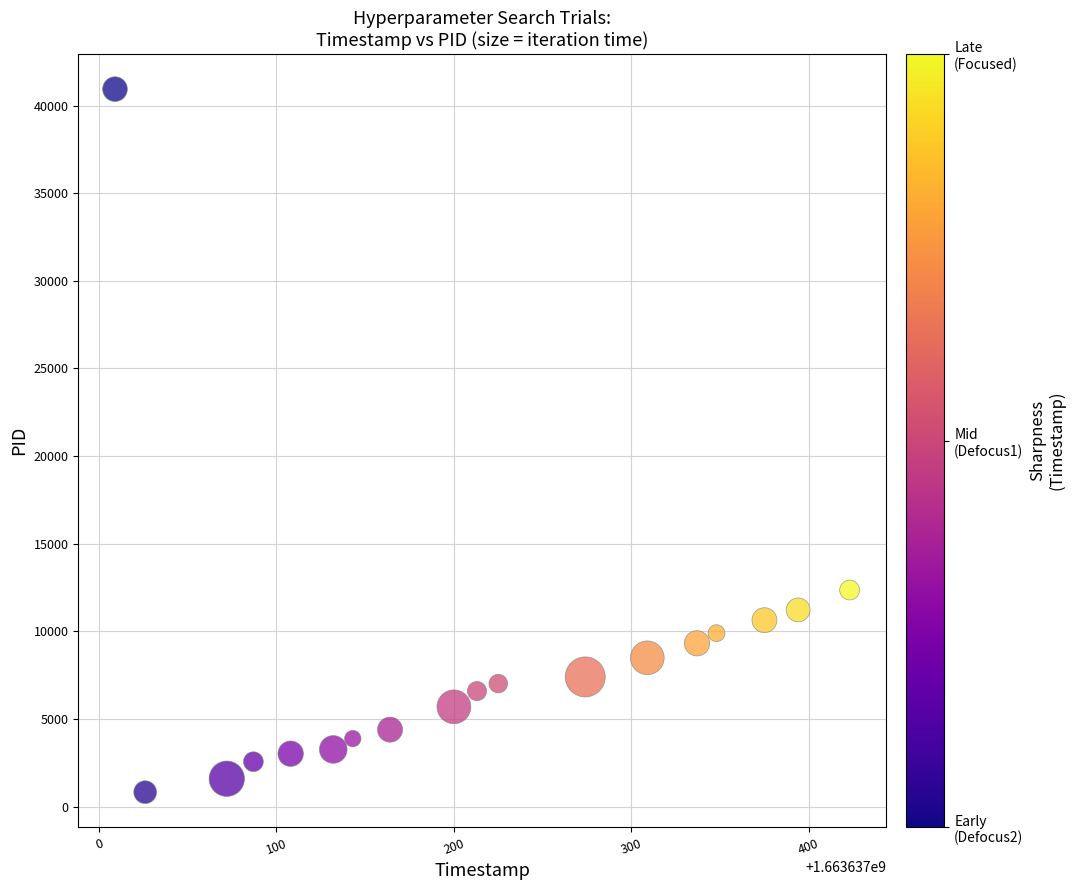

What is the range of X values (max minus min)?

414